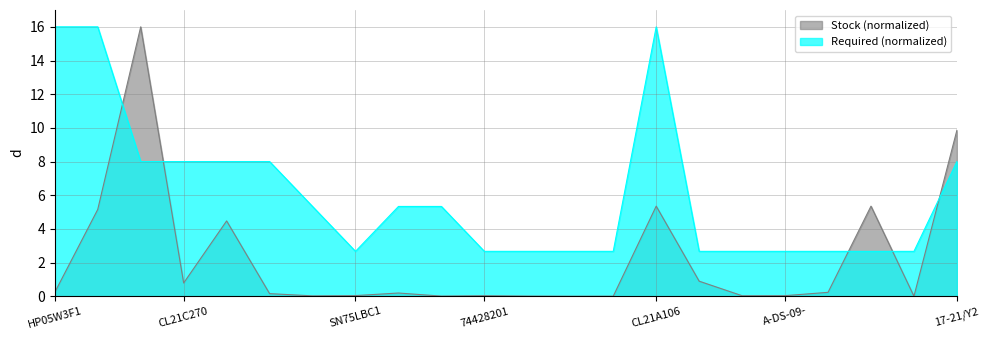

What is the value of the Required point at the 22nd from the left?

8.0